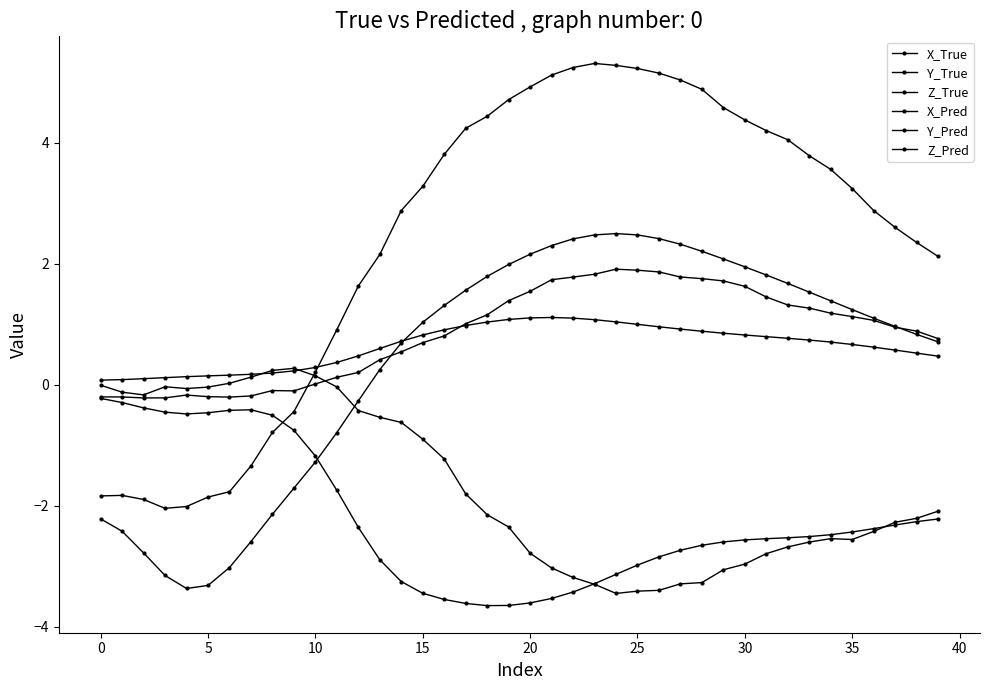

At which category is the sum across all series the highest?

25